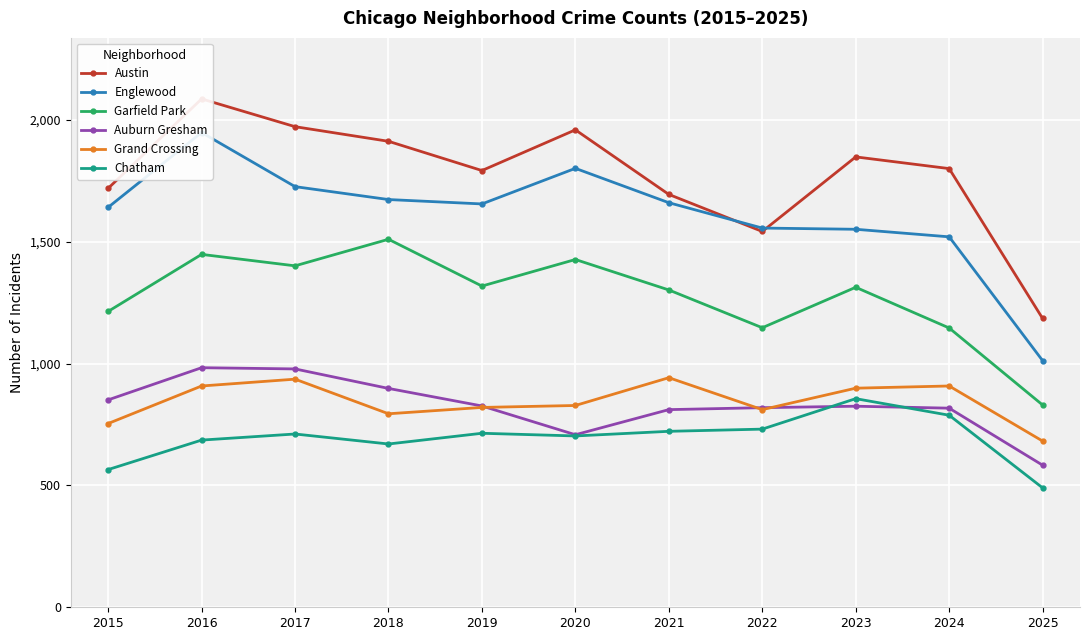

The value of Grand Crossing at 2016 is 908. True or false?

True